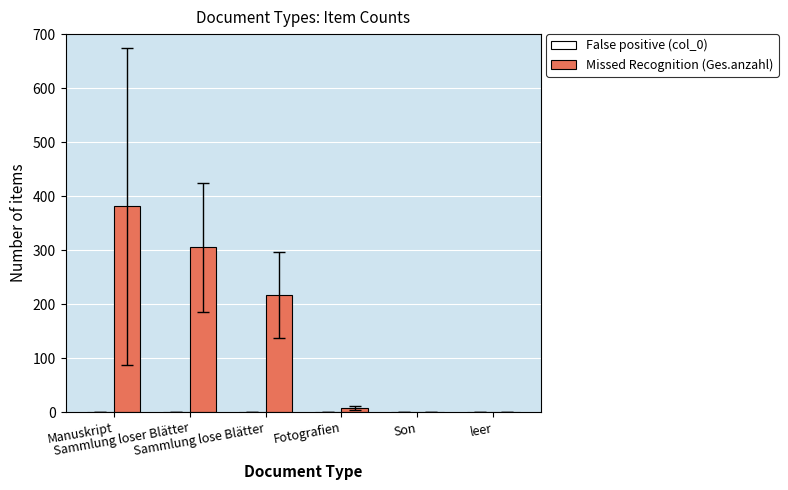

What is the greatest value displayed?

381